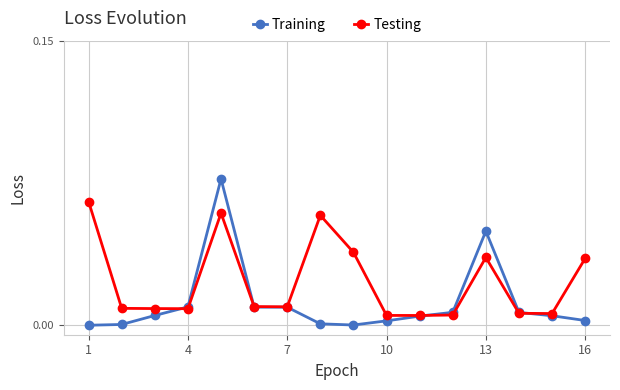

Which series ends up on top after the final intersection of Testing and Training?

Testing